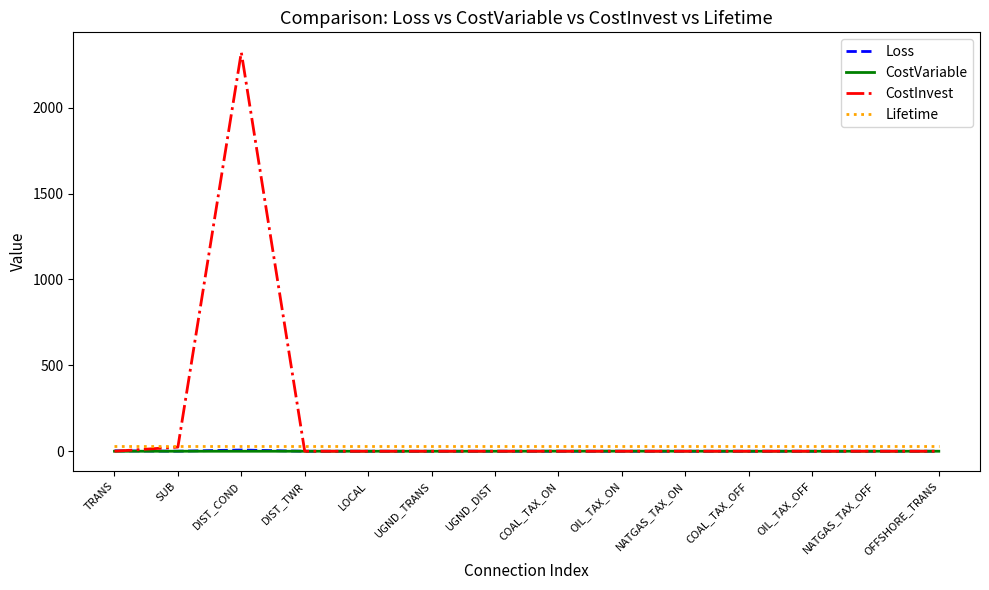

What are all the series names shown in the legend?

Loss, CostVariable, CostInvest, Lifetime